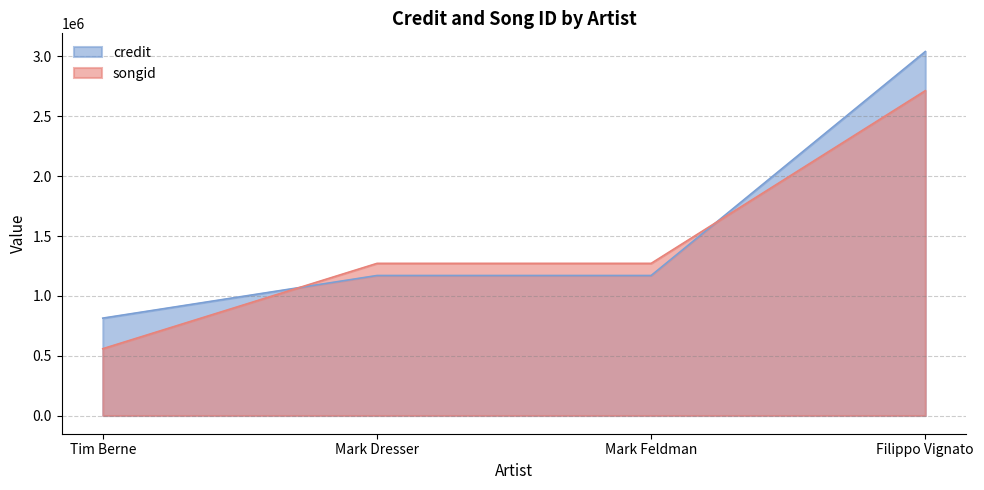

What is the label of the 1st point from the left?

Tim Berne